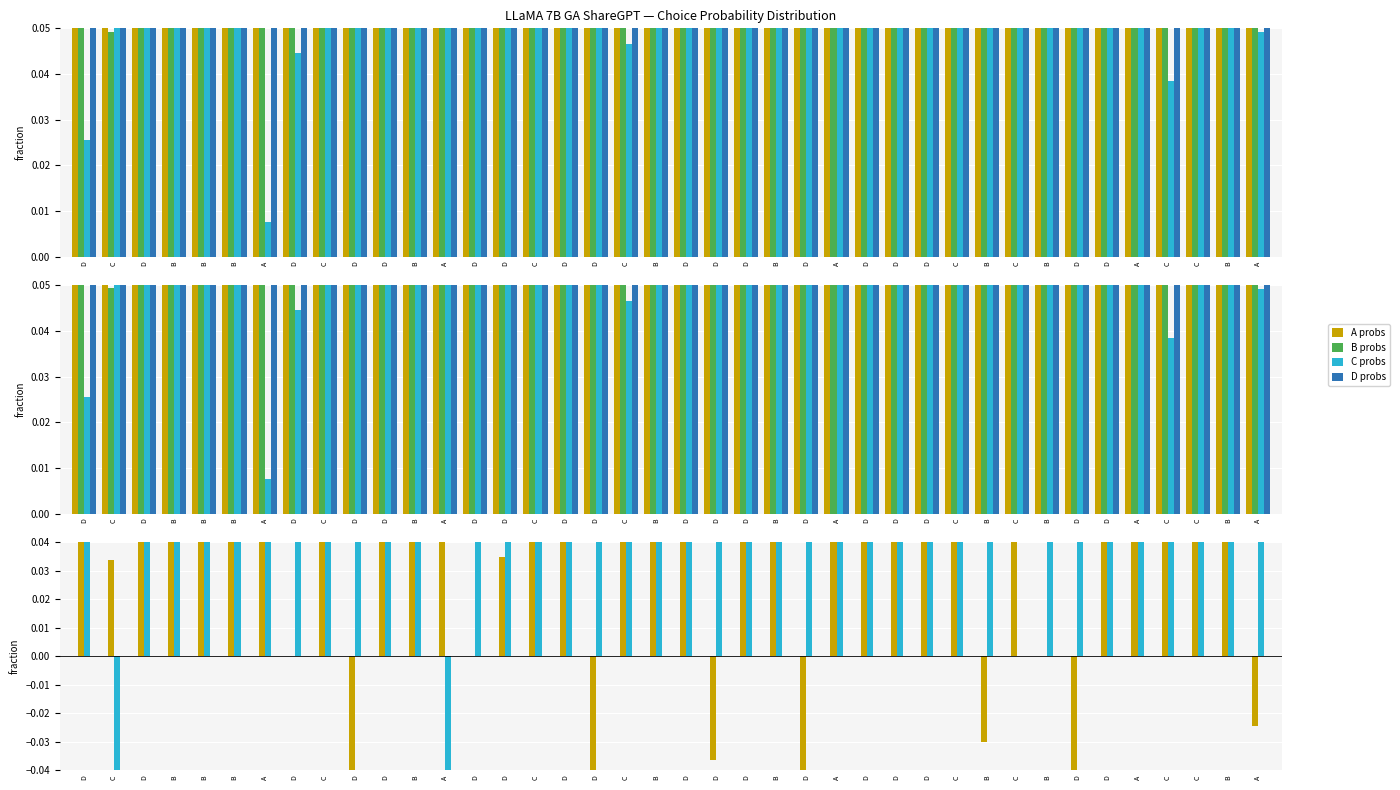

How many values in the B-C diff series are below 0?

2